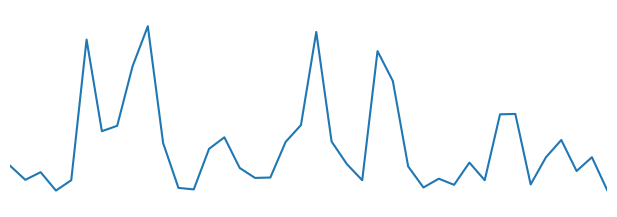

At which category does the data reach its first local valley?

1